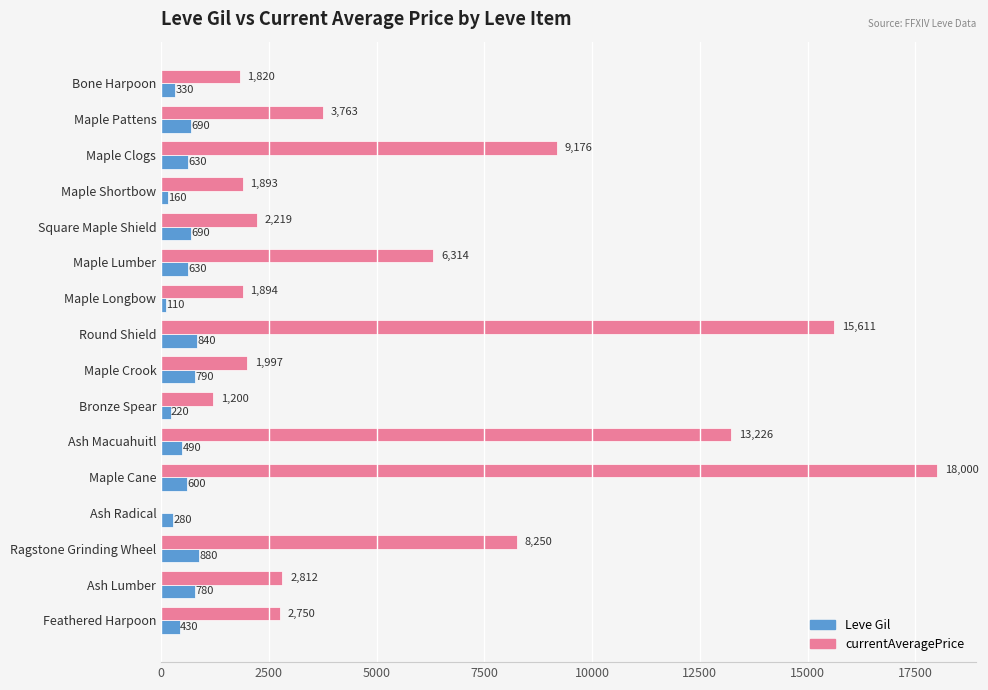

The value of Leve Gil at Round Shield is 840. True or false?

True